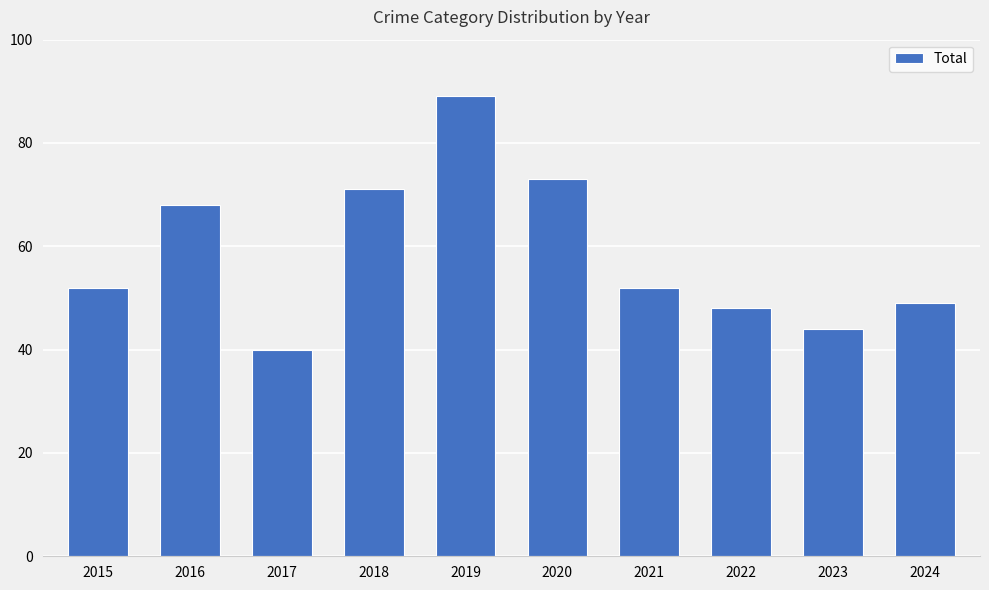

What is the average value?

59